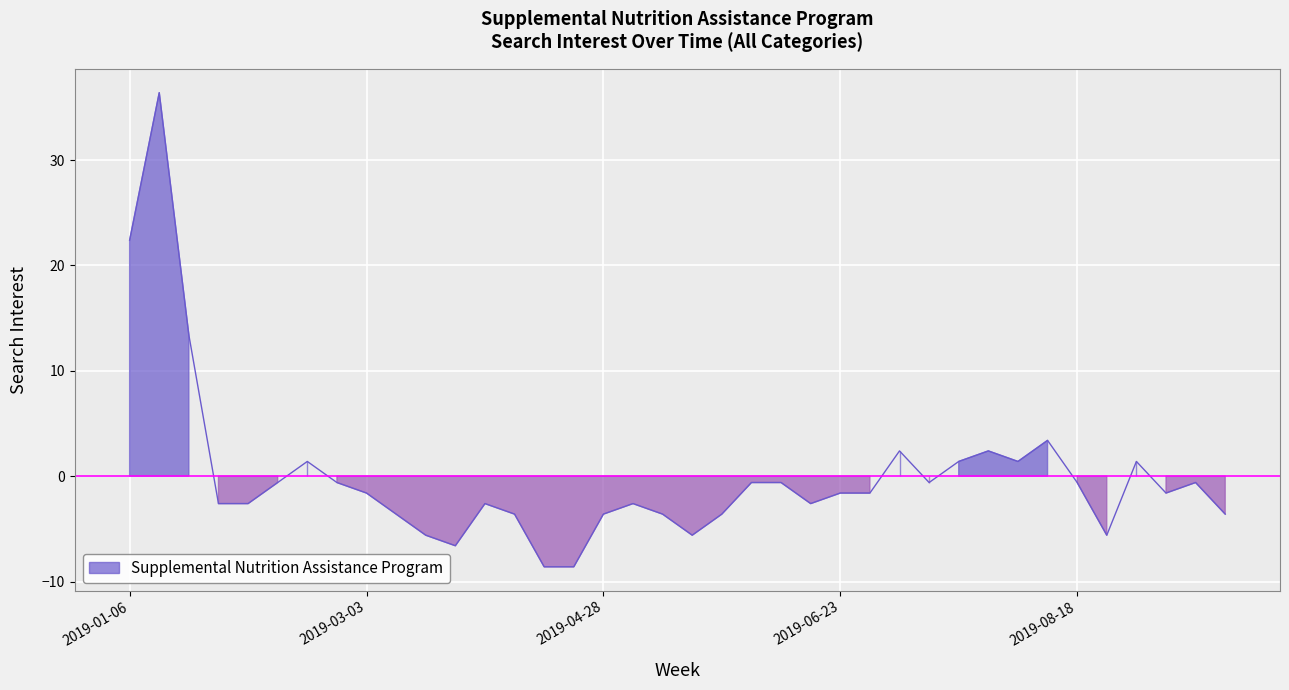

List the labels in order of value, smallest first.

2019-04-14, 2019-04-21, 2019-03-24, 2019-03-17, 2019-05-19, 2019-08-25, 2019-03-10, 2019-04-07, 2019-04-28, 2019-05-12, 2019-05-26, 2019-09-22, 2019-01-27, 2019-02-03, 2019-03-31, 2019-05-05, 2019-06-16, 2019-03-03, 2019-06-23, 2019-06-30, 2019-09-08, 2019-02-10, 2019-02-24, 2019-06-02, 2019-06-09, 2019-07-14, 2019-08-18, 2019-09-15, 2019-02-17, 2019-07-21, 2019-08-04, 2019-09-01, 2019-07-07, 2019-07-28, 2019-08-11, 2019-01-20, 2019-01-06, 2019-01-13